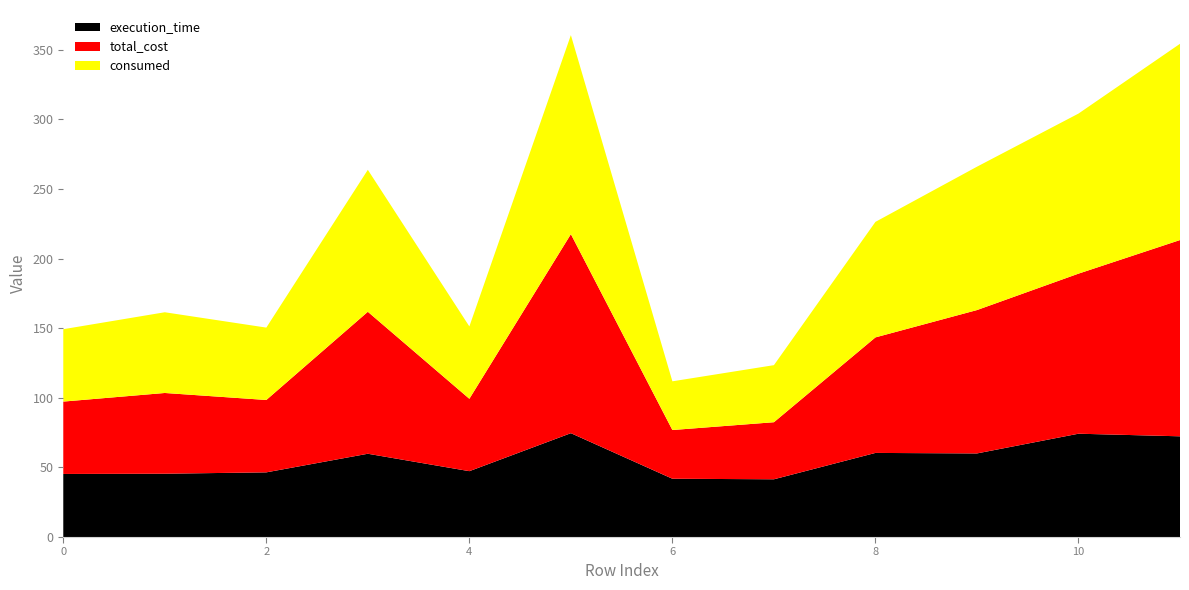

Reading left to right, extract all data points from this chart.

execution_time: 0=45.3	1=45.5	2=46.5	3=59.8	4=47.3	5=74.6	6=41.9	7=41.5	8=60.4	9=60.1	10=74.2	11=72.4
total_cost: 0=52.0	1=58.0	2=52.0	3=102.0	4=52.0	5=143.0	6=35.0	7=41.0	8=83.0	9=103.0	10=115.0	11=141.0
consumed: 0=52.0	1=58.0	2=52.0	3=102.0	4=52.0	5=143.0	6=35.0	7=41.0	8=83.0	9=103.0	10=115.0	11=141.0